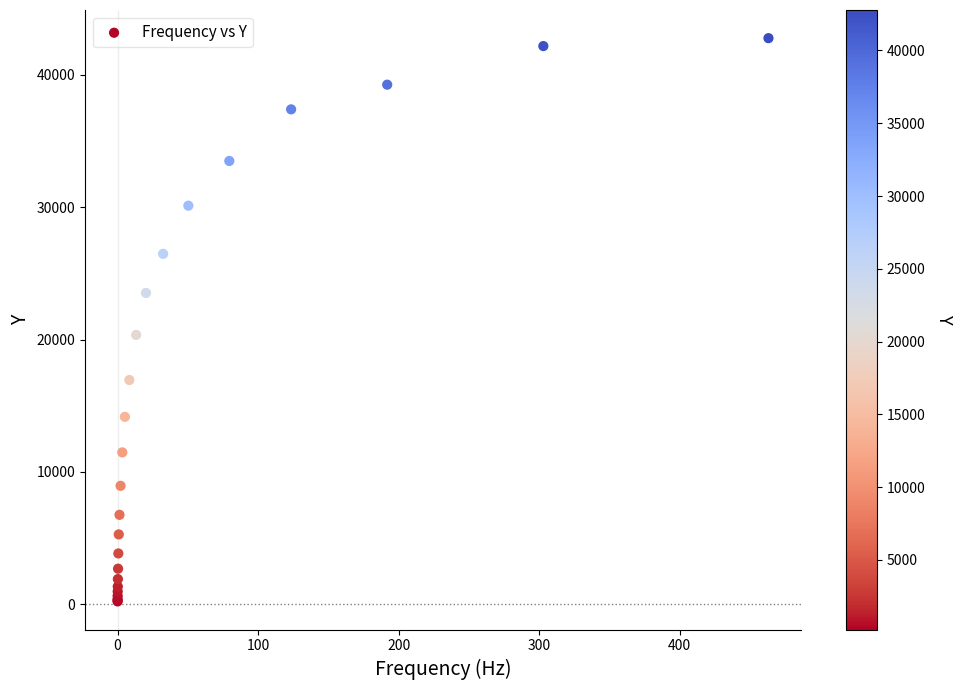

What Y value in the scatter plot is closest to 21498?

20353.4